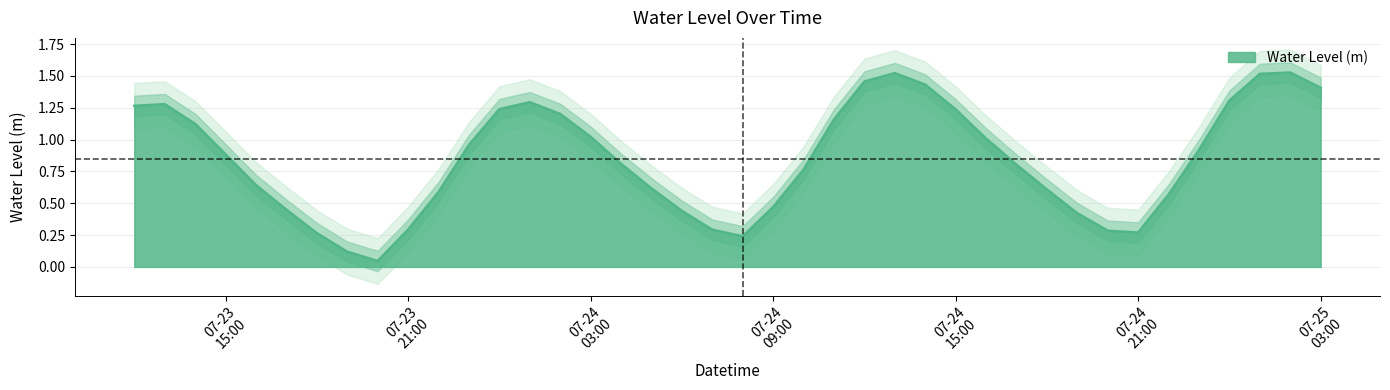

Which label corresponds to the largest value in the chart?

2023-07-25 02:00:00